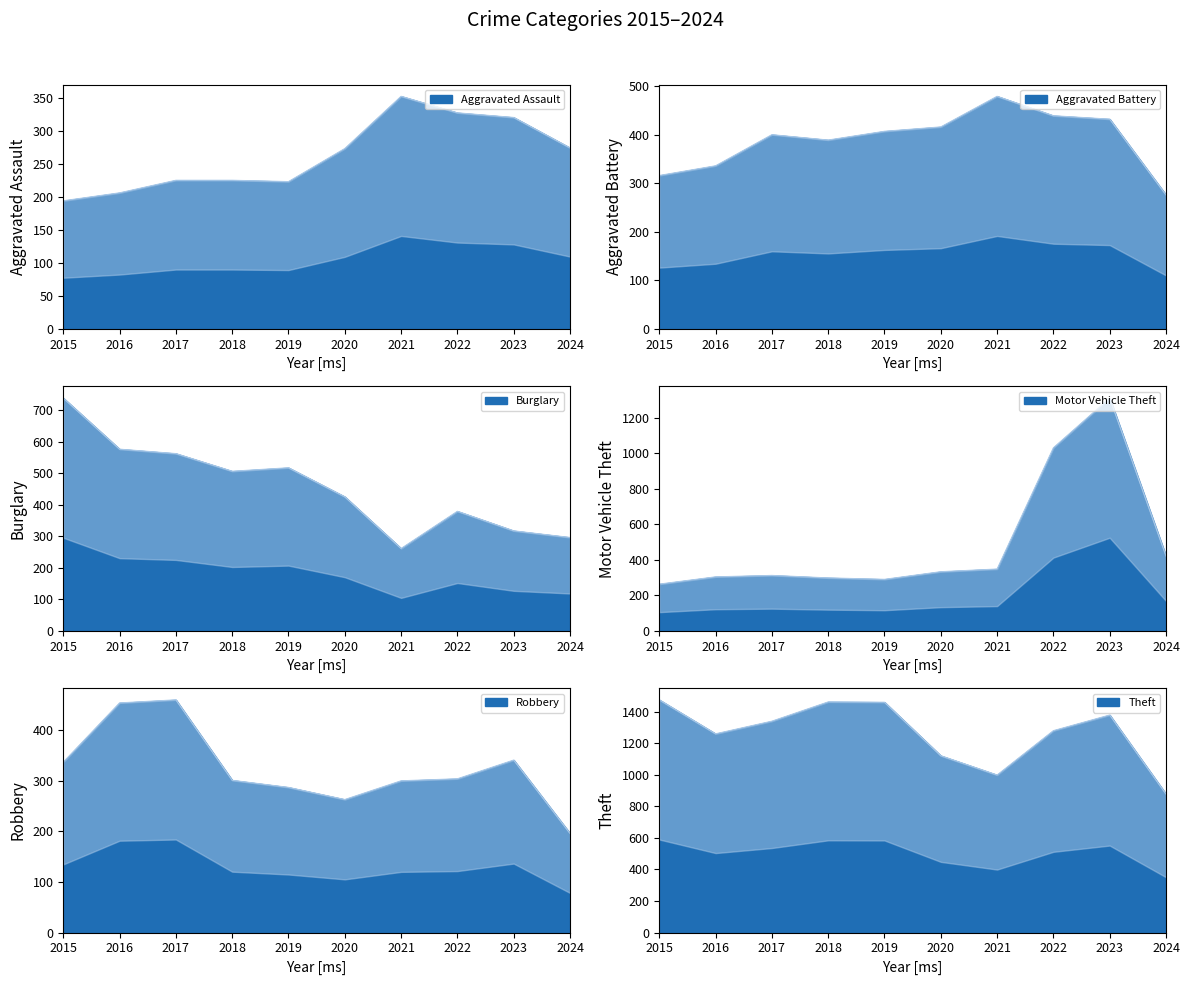

Which series has the largest total across all categories?

Theft